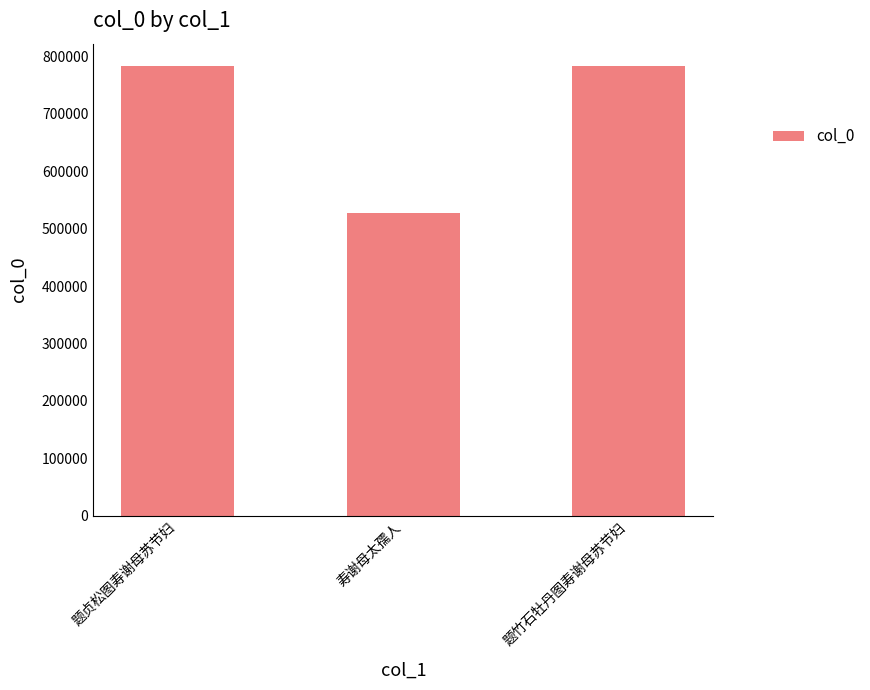

The chart shows a value of 783327 at 题贞松图寿谢母苏节妇. True or false?

True